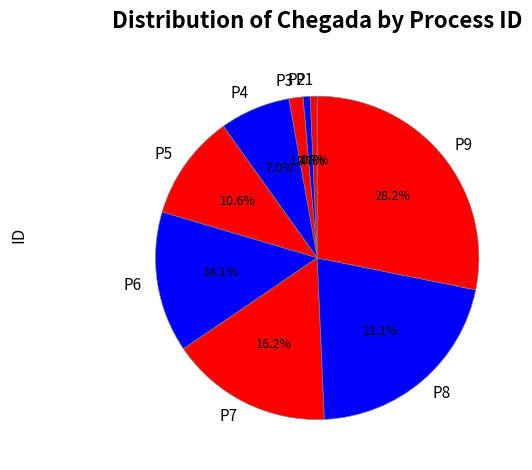

Which category has the biggest portion of the pie?

P9